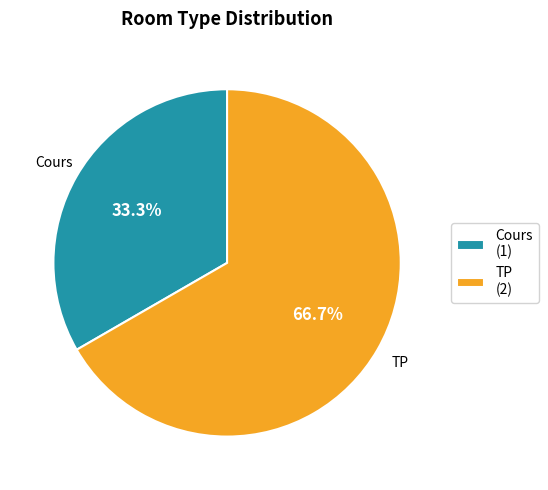

Does TP represent more than half of the total?

Yes